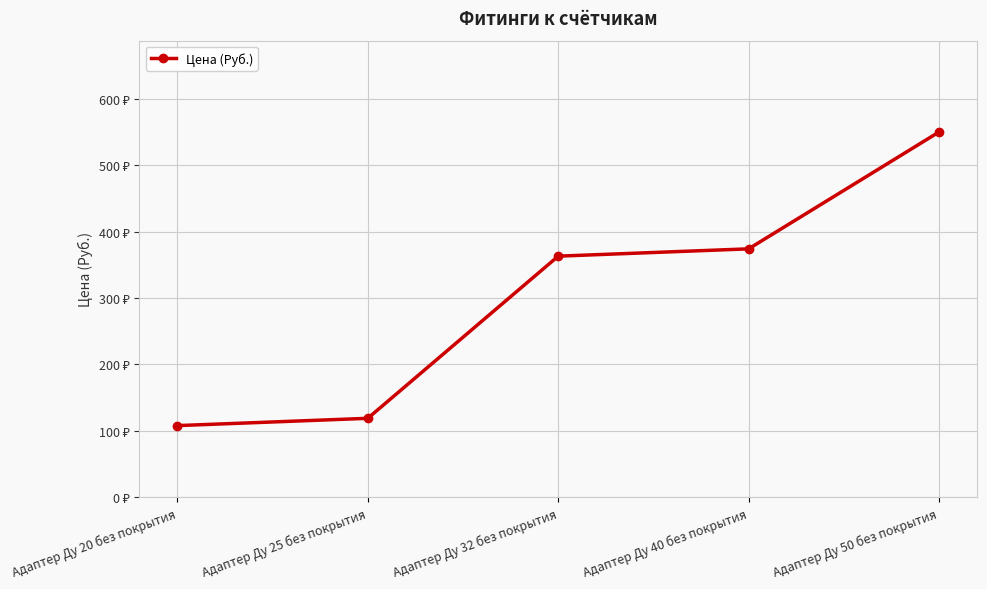

Does the chart have visible grid lines?

Yes